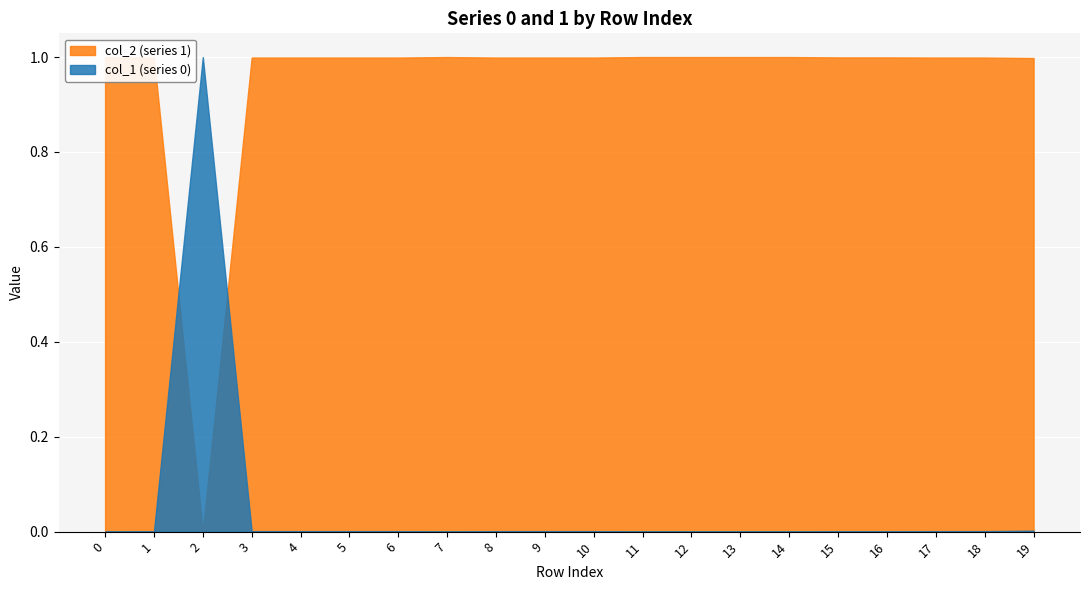

True or false: 0 has a value of 0.0 at 3.

False